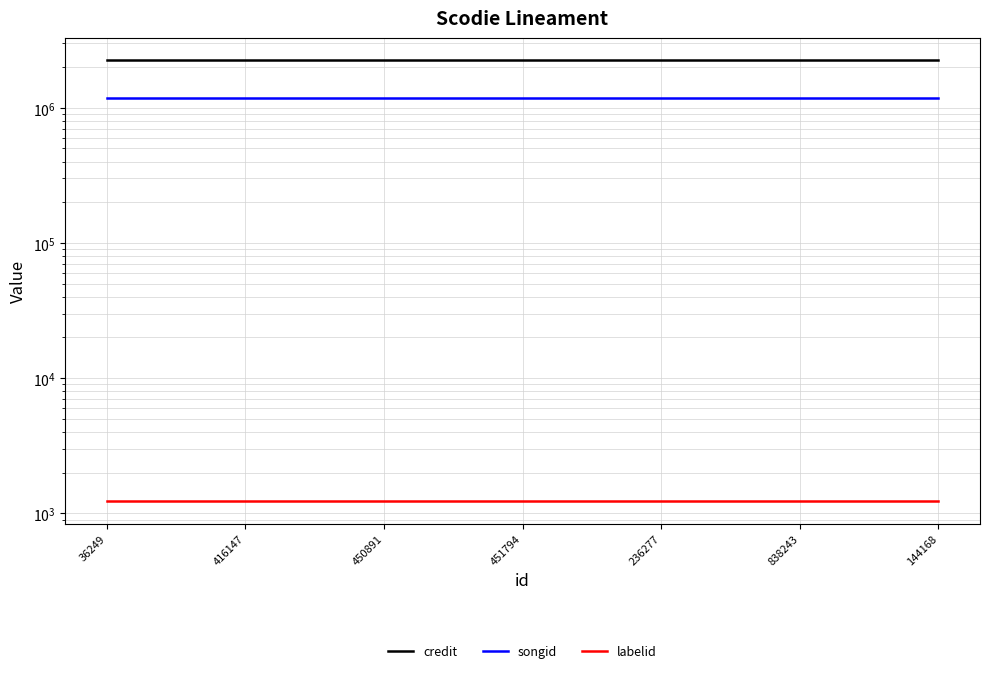

How many lines are shown in the chart?

3